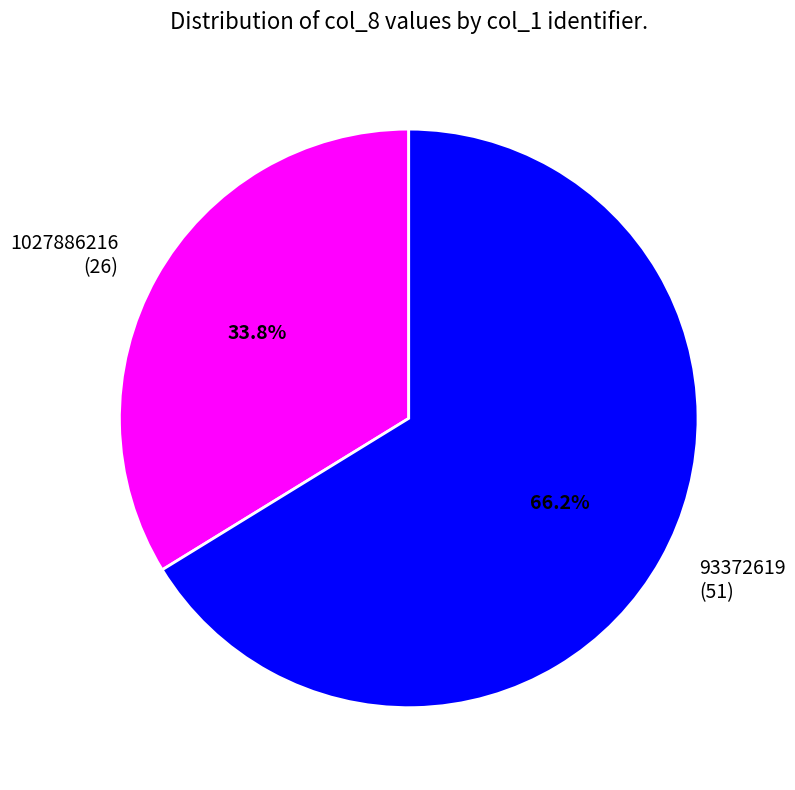

Which category has the smallest portion of the pie?

1027886216